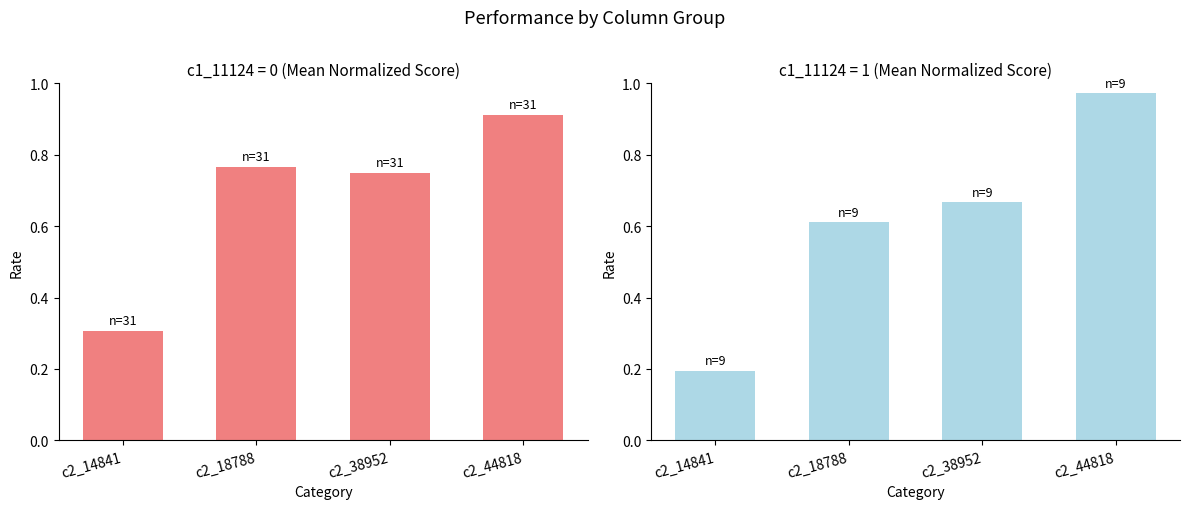

Reading left to right, extract all data points from this chart.

c1_11124=0: 0.3	0.8	0.8	0.9
c1_11124=1: 0.2	0.6	0.7	1.0